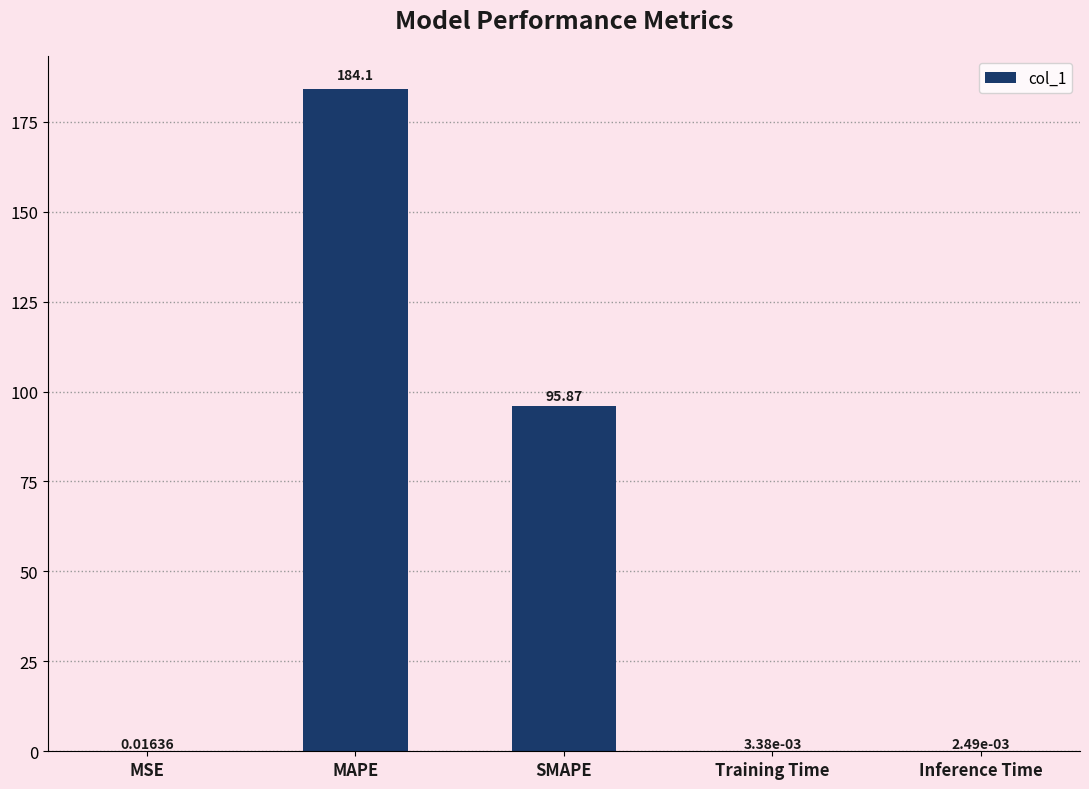

Between Training Time and MSE, which is larger?

MSE